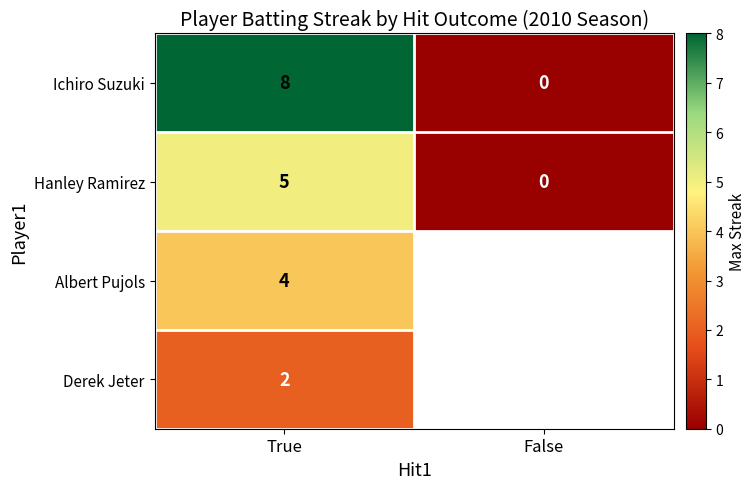

At which label does Hanley Ramirez reach its minimum?

False